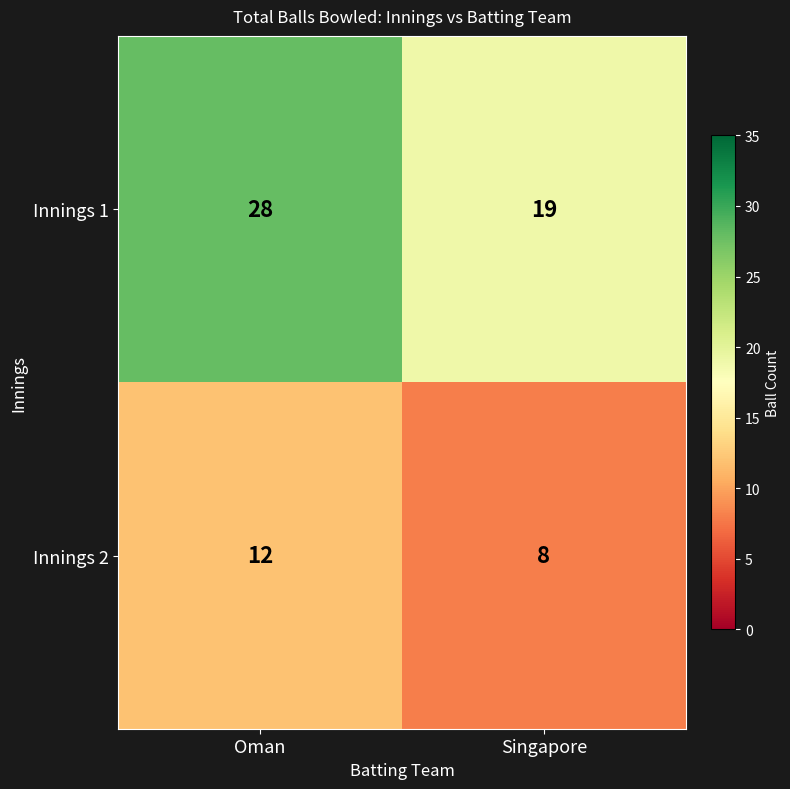

What value does the Innings 2 series have at Oman?

12